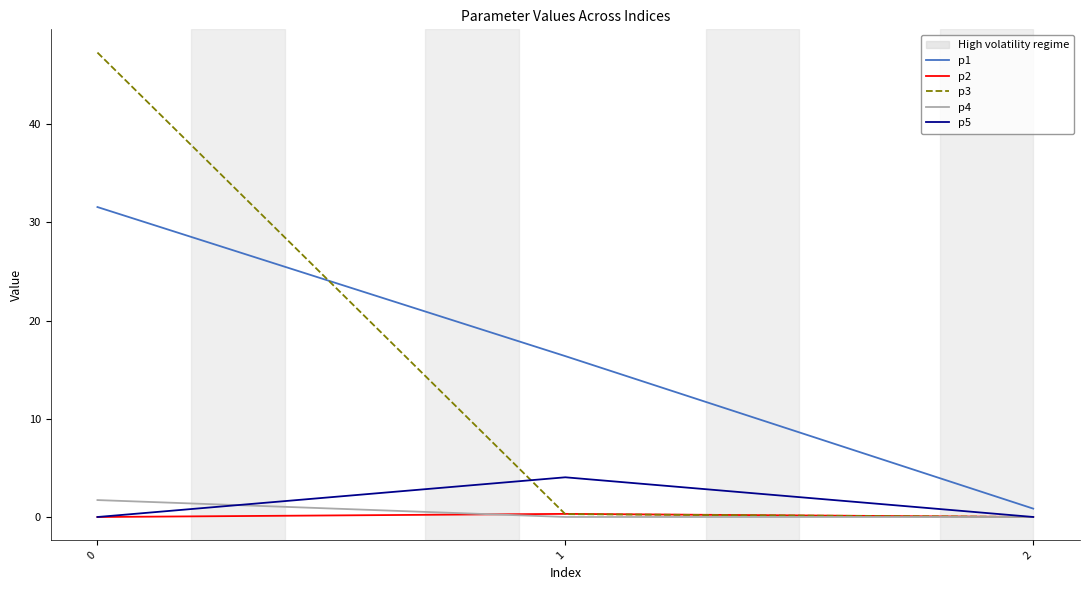

The value of p5 at 1 is 4.0. True or false?

True